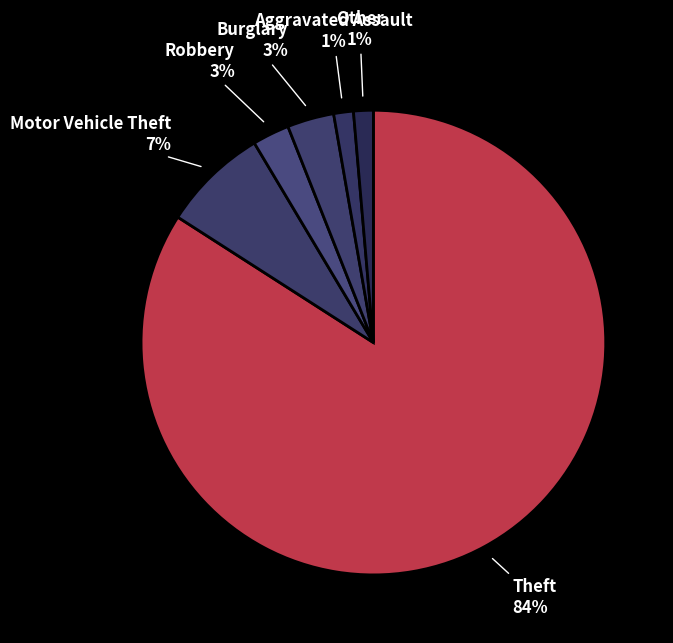

True or false: Motor Vehicle Theft accounts for 1% of the total.

False